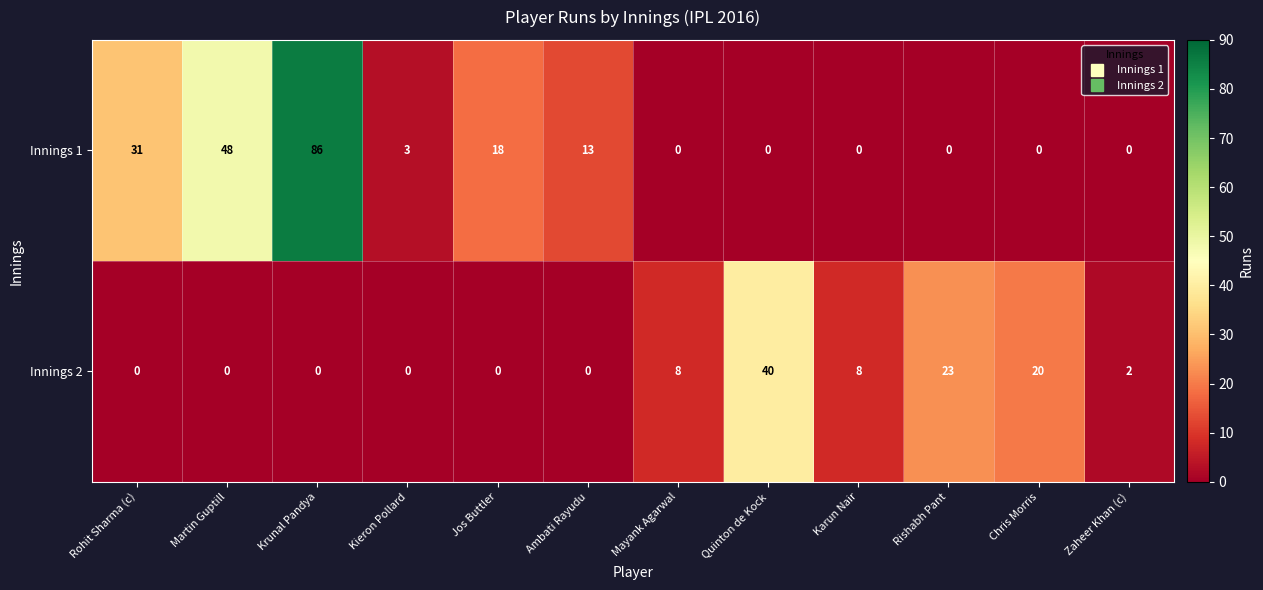

How many data points in Innings 2 are less than 2?

6